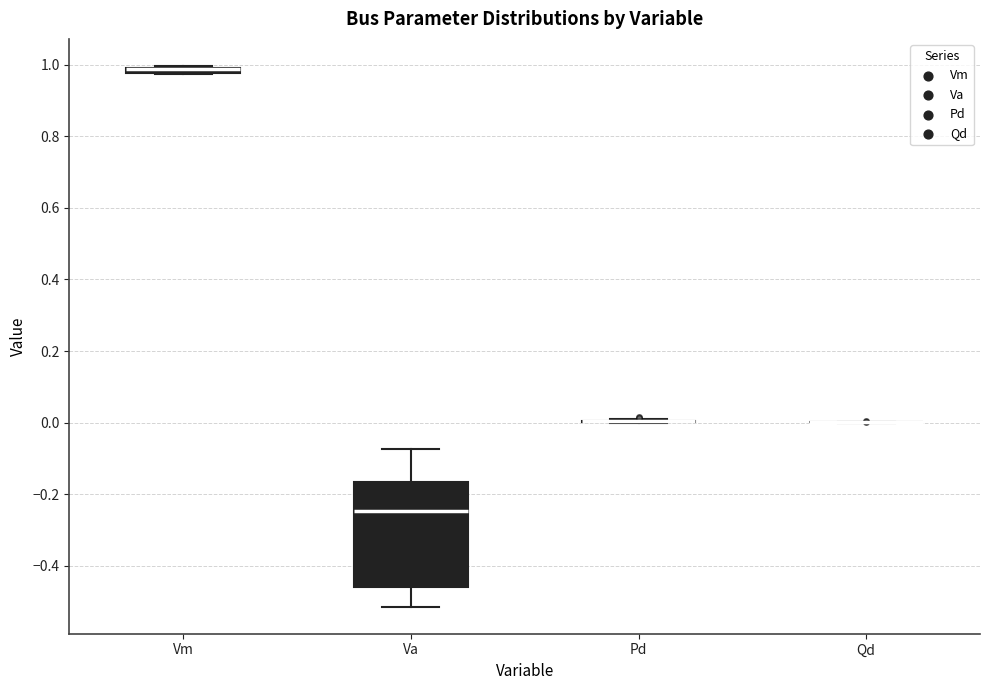

Where does the lower whisker of the box for Va end on the y-axis? The values are not printed on the chart, so give them approximately, as read against the axis.

-0.52